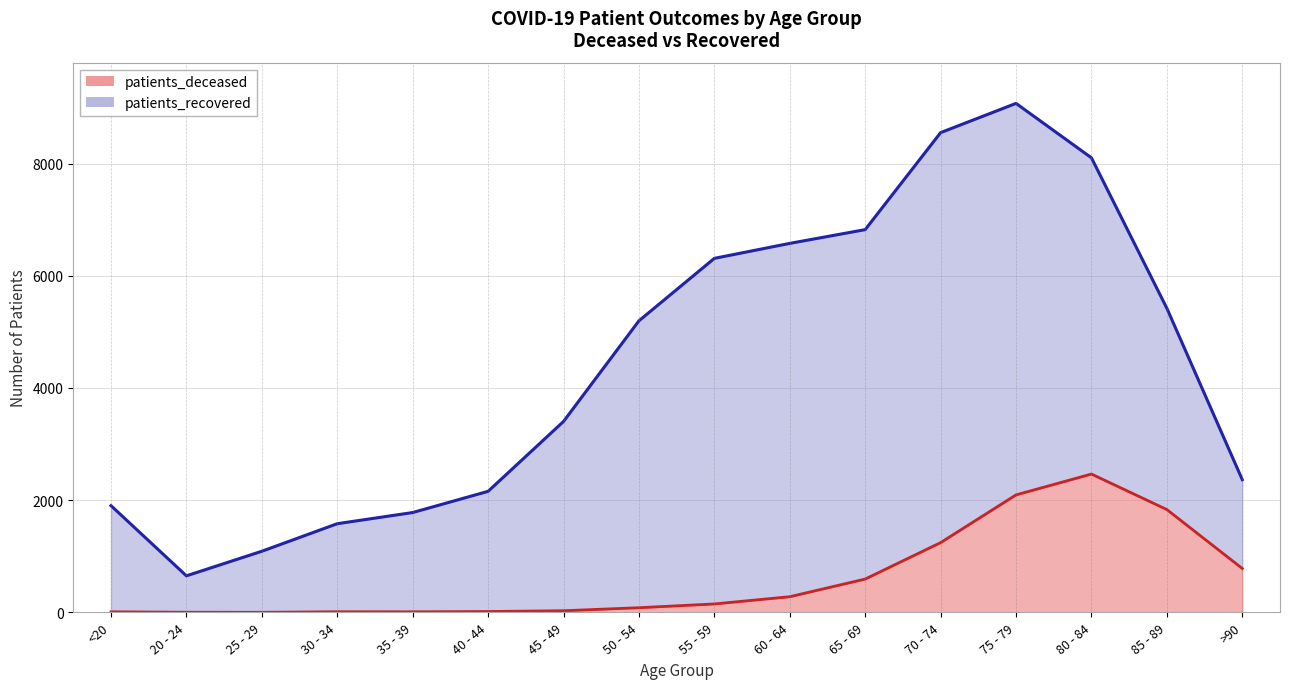

Where is the data nearest to the value 1234?

70 - 74